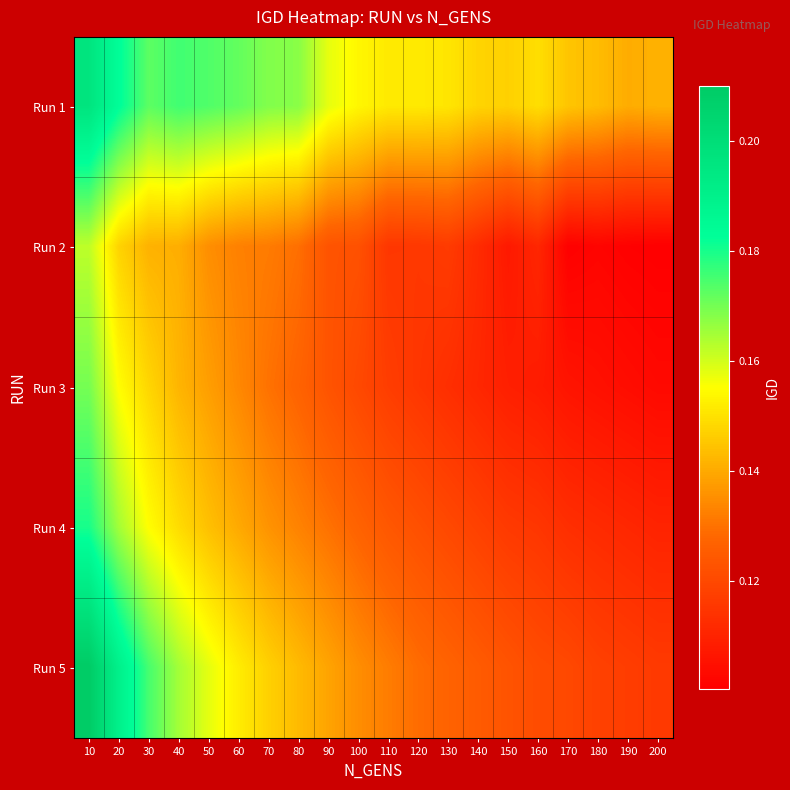

Count the number of categories in the chart.

20